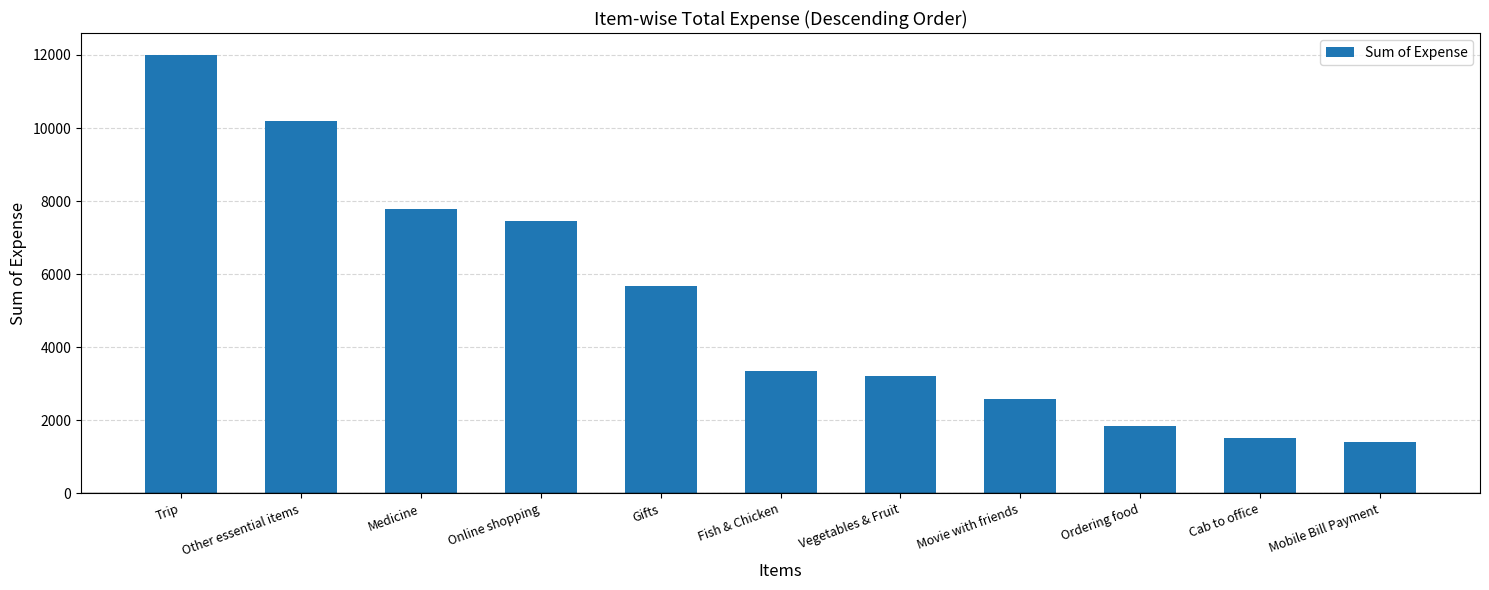

Which has a higher value, Fish & Chicken or Ordering food?

Fish & Chicken